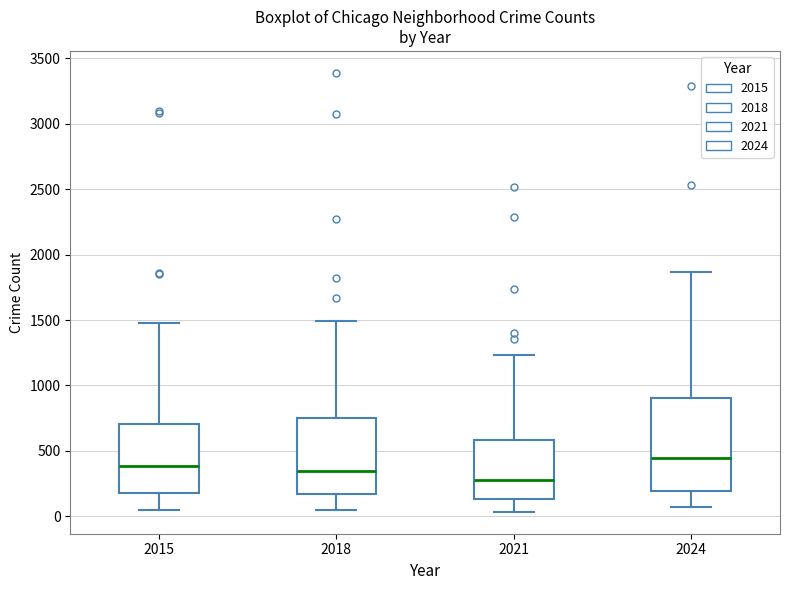

Reading left to right, read every box against the y-axis: the position of its median line, the range the box covers, and the ends of its whiskers. The values are not printed on the chart, so give them approximately, as read against the axis.

2015: median 400, box 200 to 700, whiskers 50 to 1500
2018: median 350, box 150 to 750, whiskers 50 to 1500
2021: median 250, box 150 to 600, whiskers 50 to 1250
2024: median 450, box 200 to 900, whiskers 100 to 1850